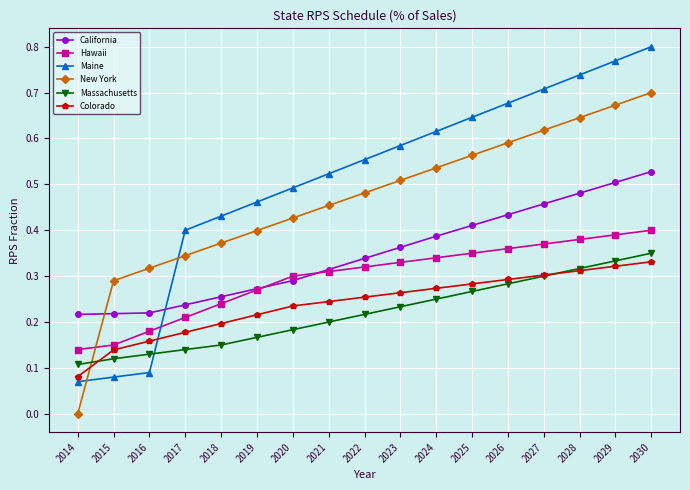

The Colorado series shows 0.3 at 2030. True or false?

True